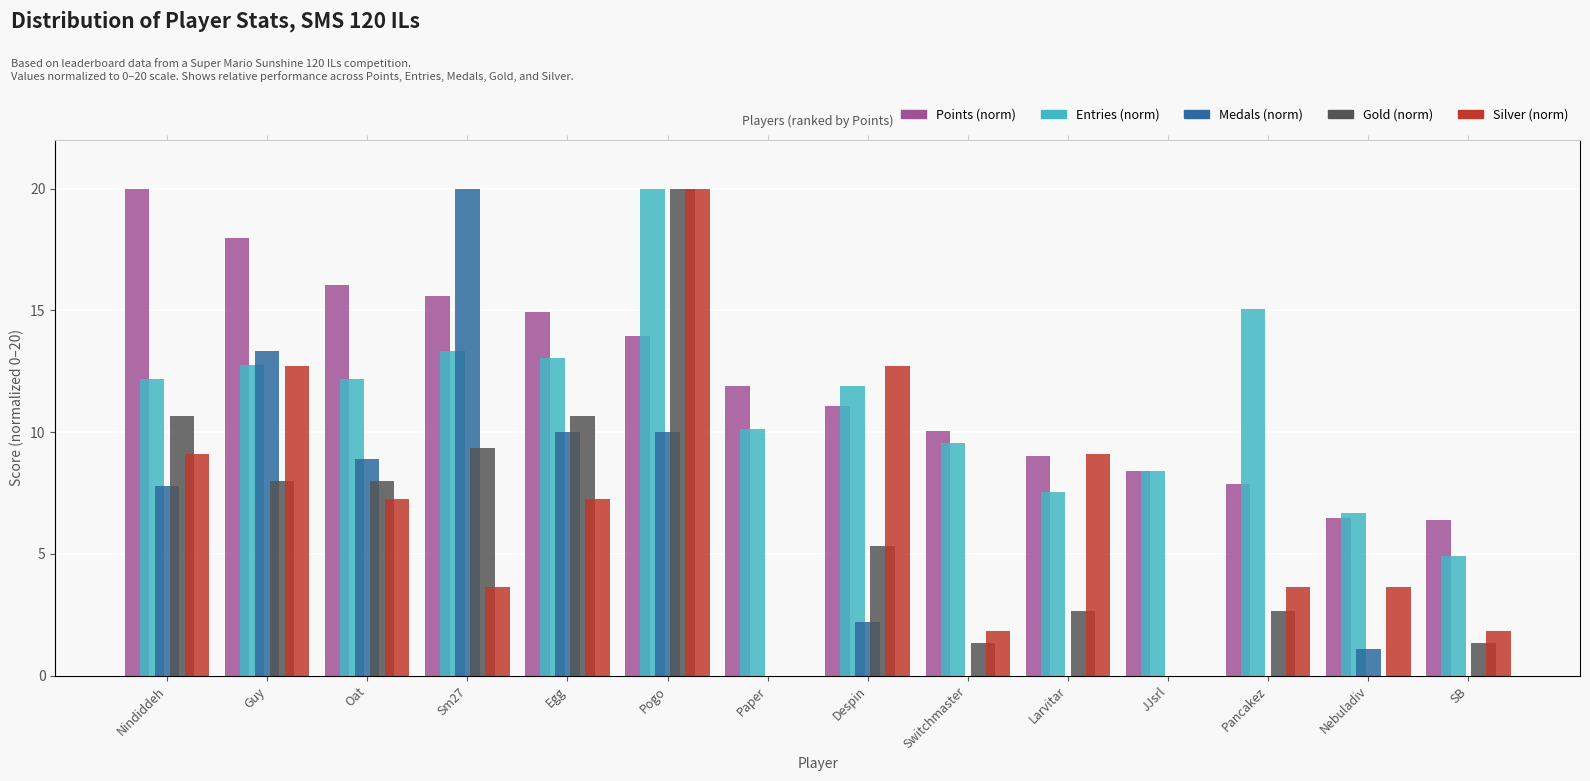

Which series has the largest total across all categories?

Points (norm)